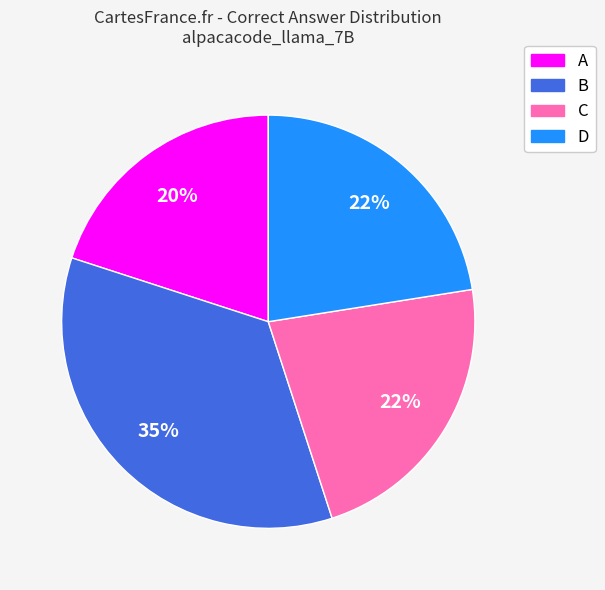

To the nearest percent, what percentage of the pie is C?

23%